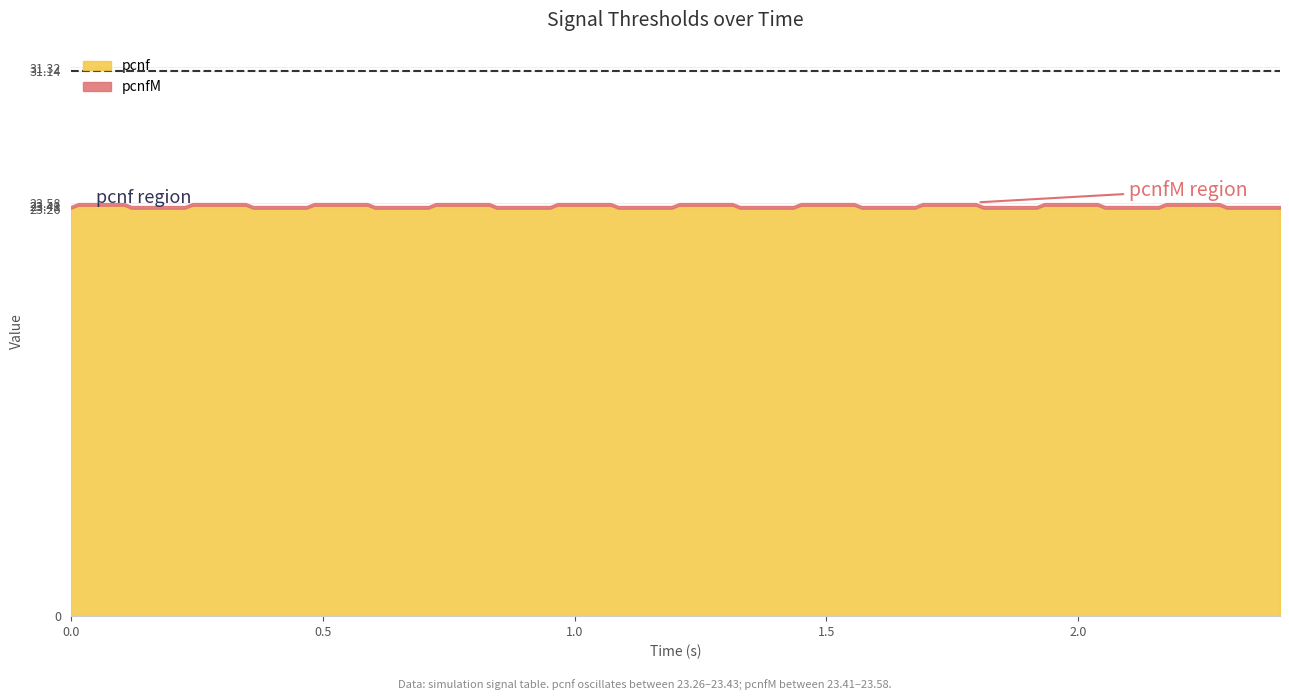

The value of thr at 18 is 0.4. True or false?

False